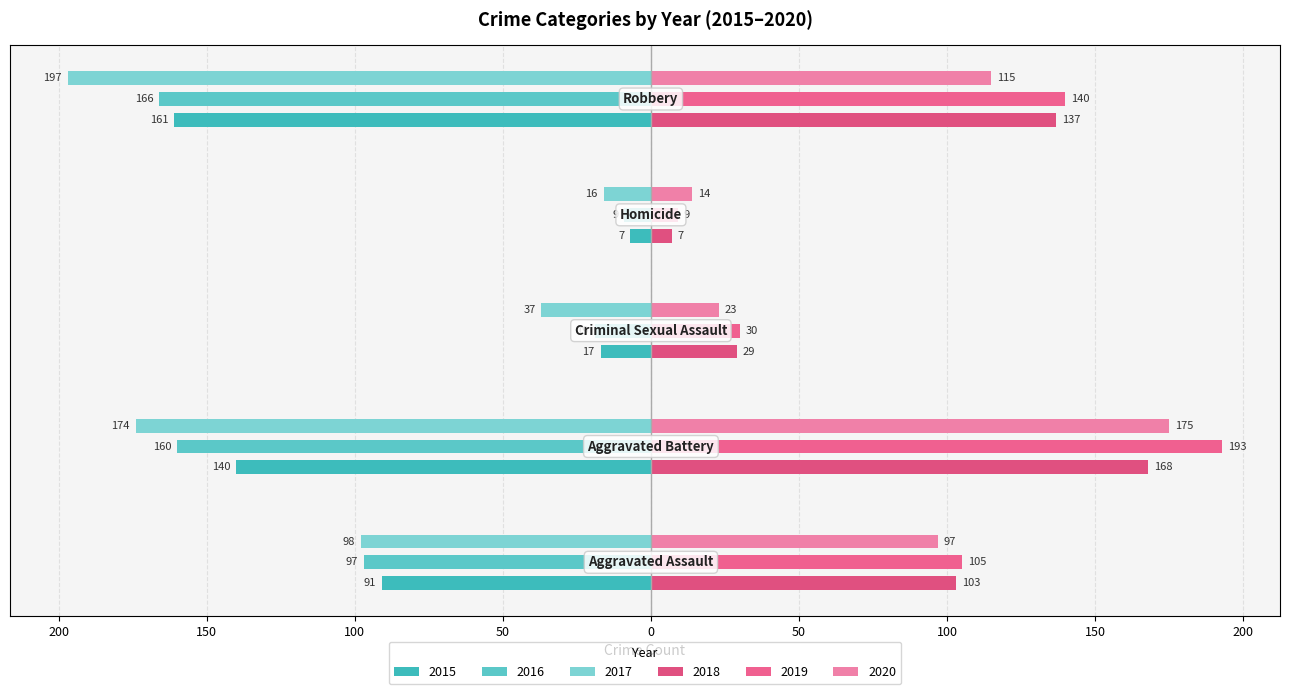

Reading right to left, extract all data points from this chart.

2015: Robbery=-161	Homicide=-7	Criminal Sexual Assault=-17	Aggravated Battery=-140	Aggravated Assault=-91
2016: Robbery=-166	Homicide=-9	Criminal Sexual Assault=-19	Aggravated Battery=-160	Aggravated Assault=-97
2017: Robbery=-197	Homicide=-16	Criminal Sexual Assault=-37	Aggravated Battery=-174	Aggravated Assault=-98
2018: Robbery=137	Homicide=7	Criminal Sexual Assault=29	Aggravated Battery=168	Aggravated Assault=103
2019: Robbery=140	Homicide=9	Criminal Sexual Assault=30	Aggravated Battery=193	Aggravated Assault=105
2020: Robbery=115	Homicide=14	Criminal Sexual Assault=23	Aggravated Battery=175	Aggravated Assault=97